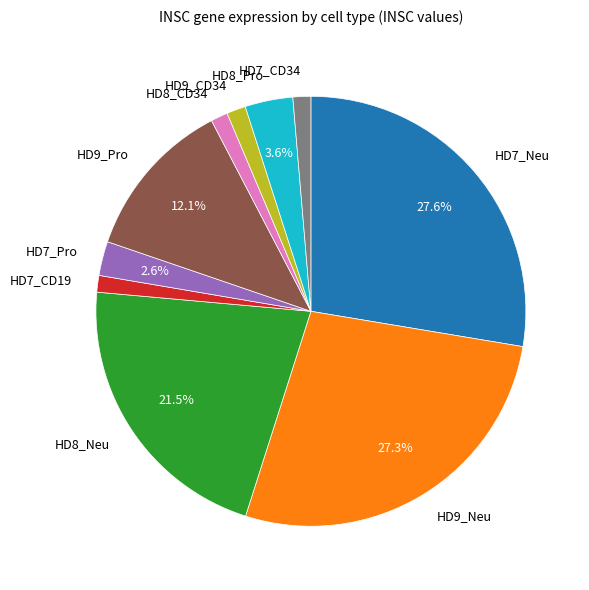

To the nearest percent, what is the difference between the HD8_Neu and HD9_Neu slice percentages?

6%